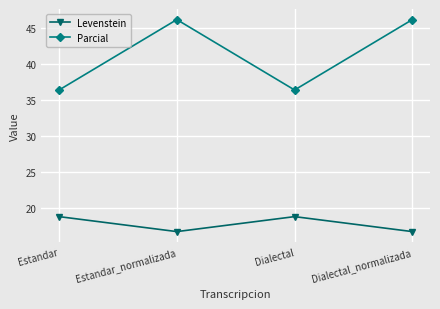

Is the value of Levenstein at Dialectal_normalizada greater than the value of Parcial at Dialectal_normalizada?

No